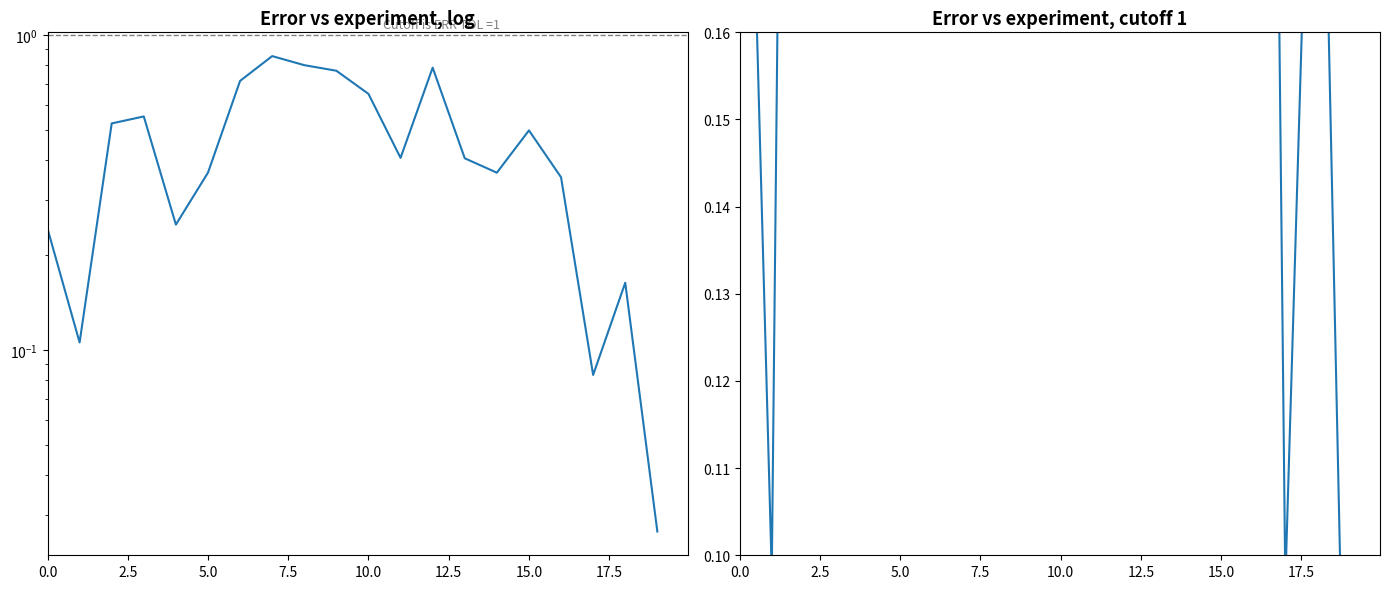

Between 7.5 and 0.0, which is larger?

7.5